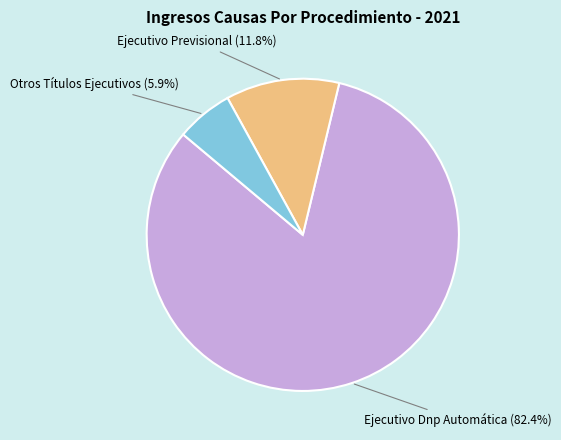

Count the number of slices in the pie.

3